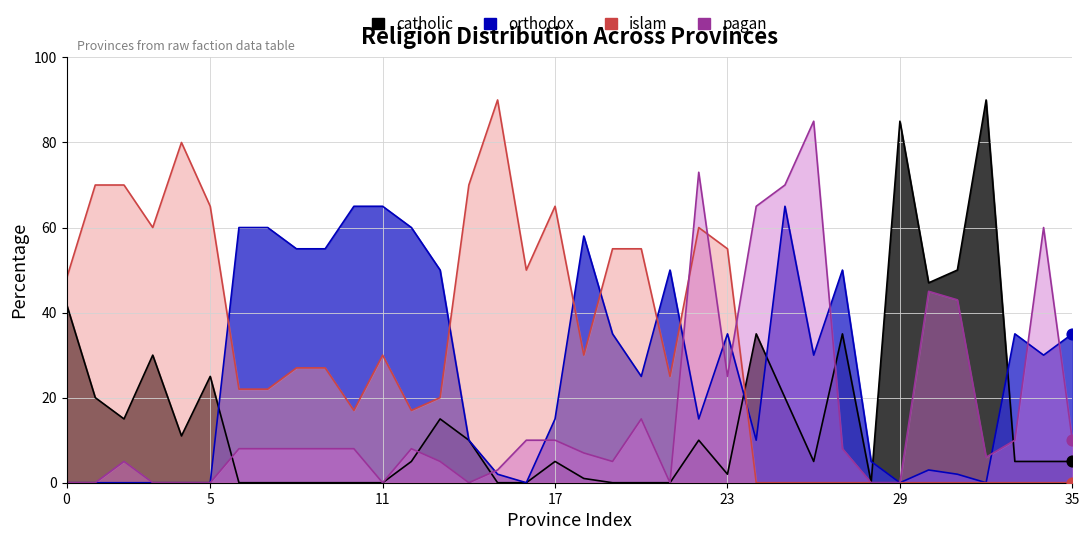

Which series reaches the minimum Y coordinate?

catholic